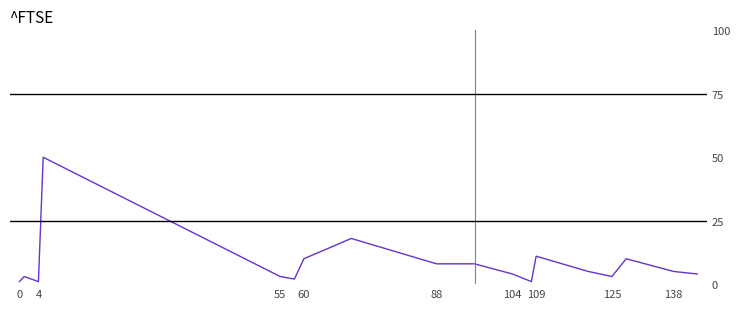

What is the difference between the maximum and minimum values?

49